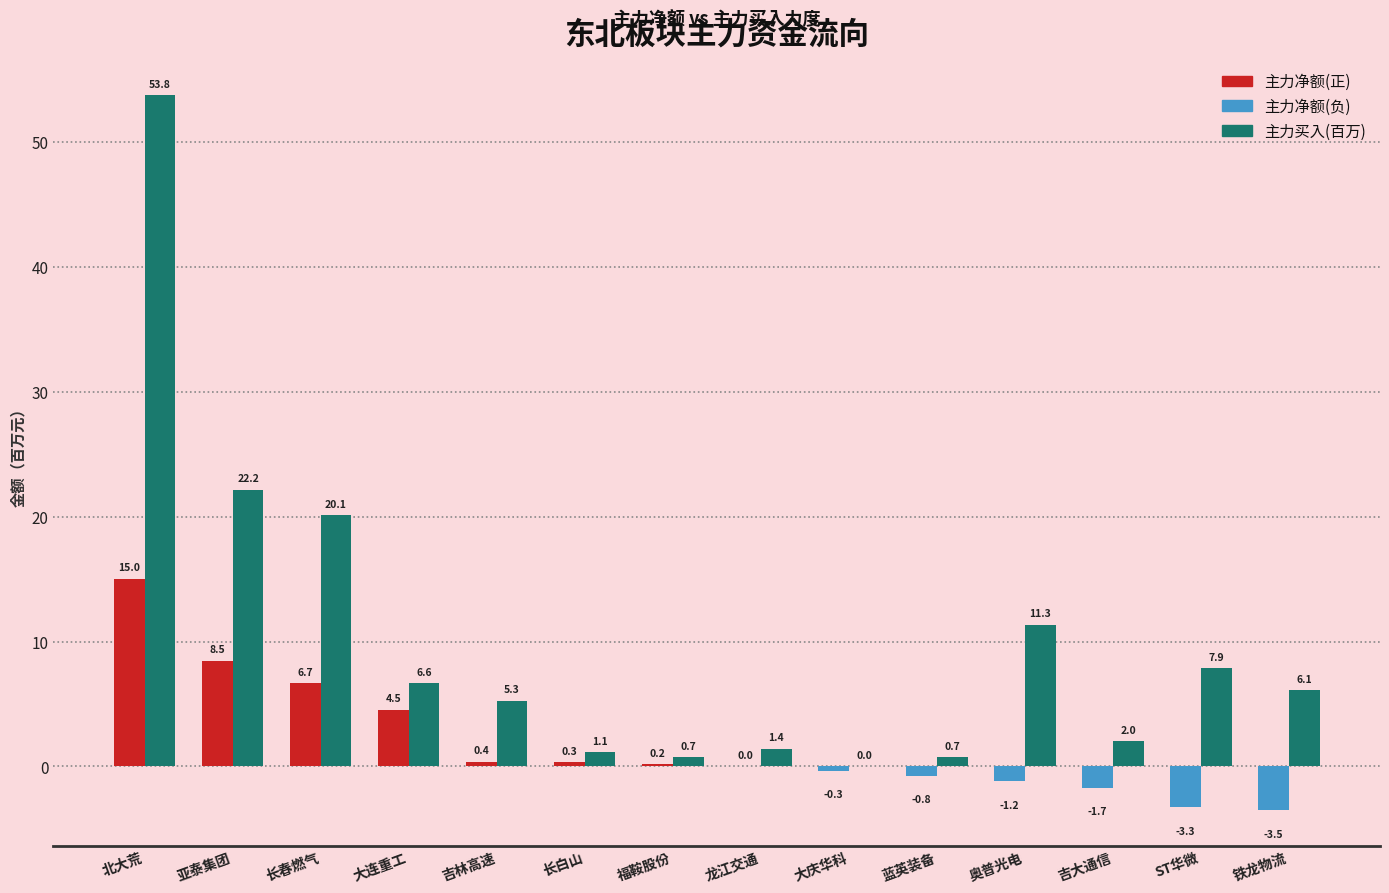

What is the maximum value shown in the chart?

53.8